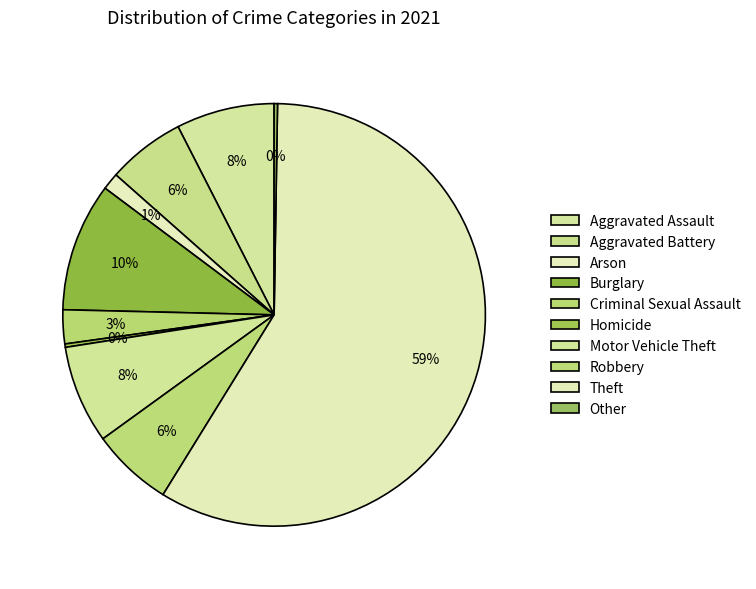

What percentage do Robbery and Aggravated Battery together represent?

12.2%